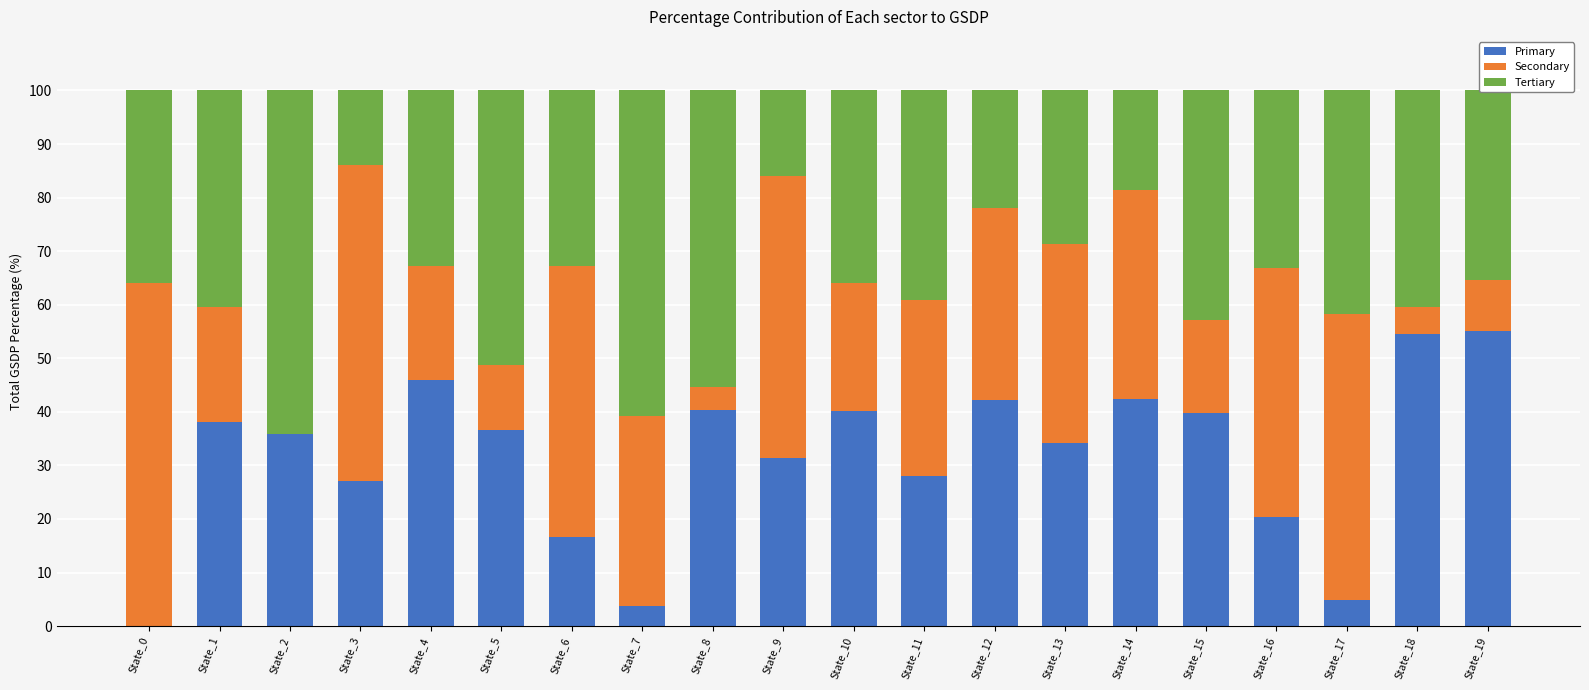

What is the total value across all series at State_0?

100.0